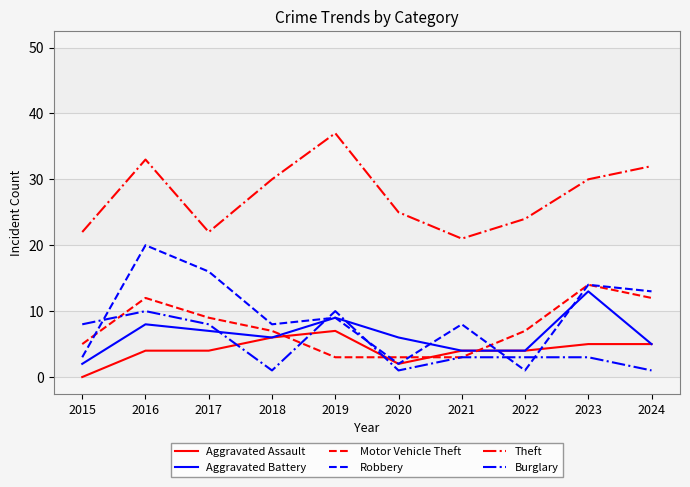

What is the total value across all series at 2022?

43